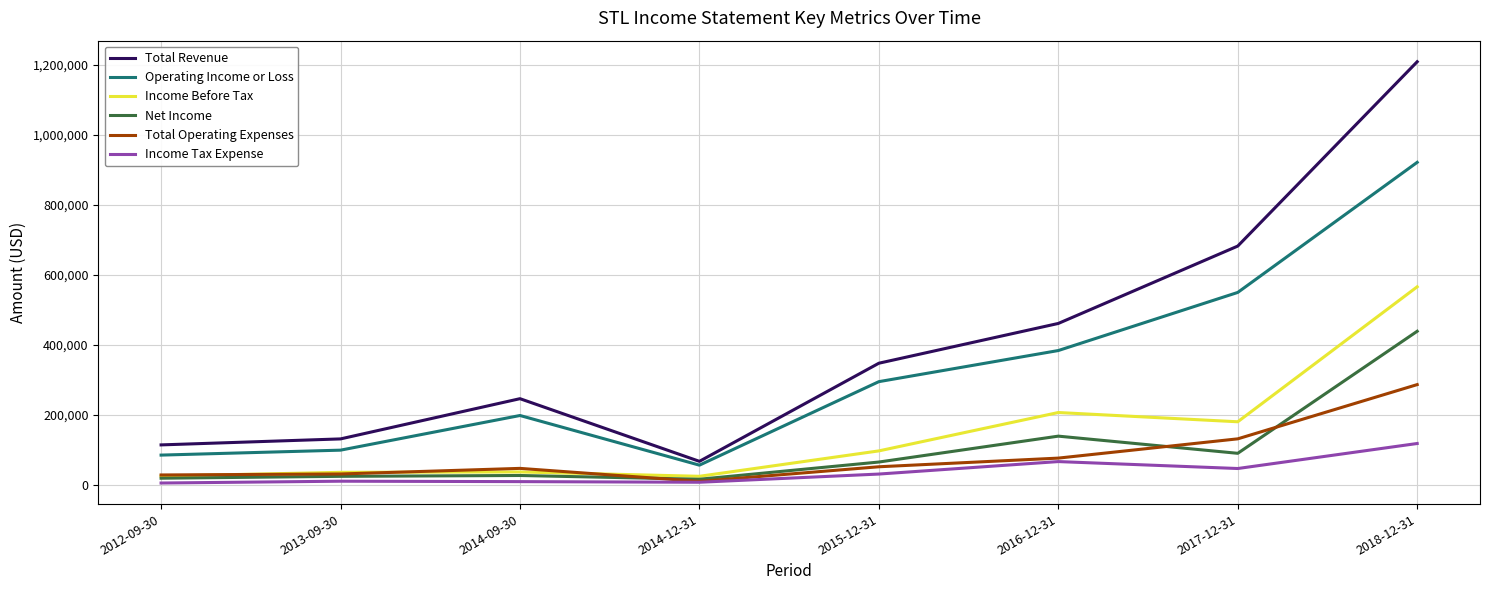

What is the difference between the Income Before Tax values at 2017-12-31 and 2018-12-31?

385200